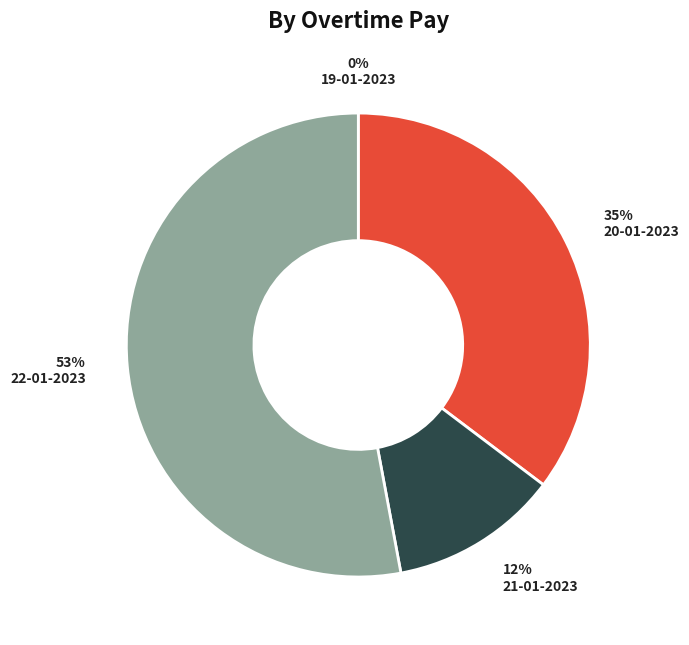

Is it true that 22-01-2023 is 53% of the pie?

True